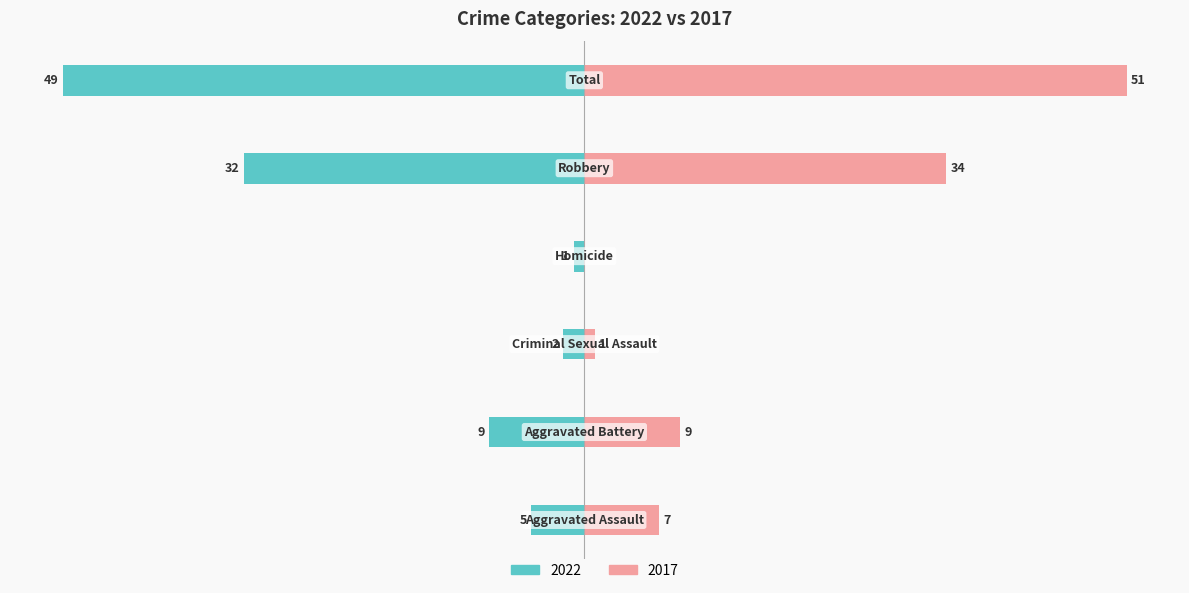

Reading left to right, transcribe all the data shown in this chart.

Left (2022): -5	-9	-2	-1	-32	-49
Right (2017): 7	9	1	0	34	51